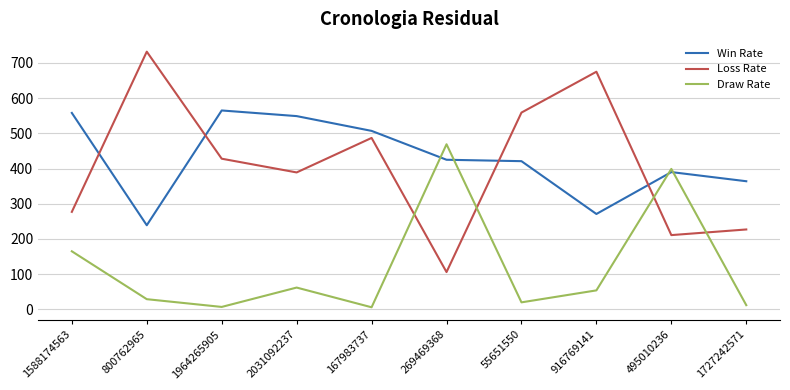

Is the value of Draw Rate at 800762965 greater than the value of Win Rate at 167983737?

No